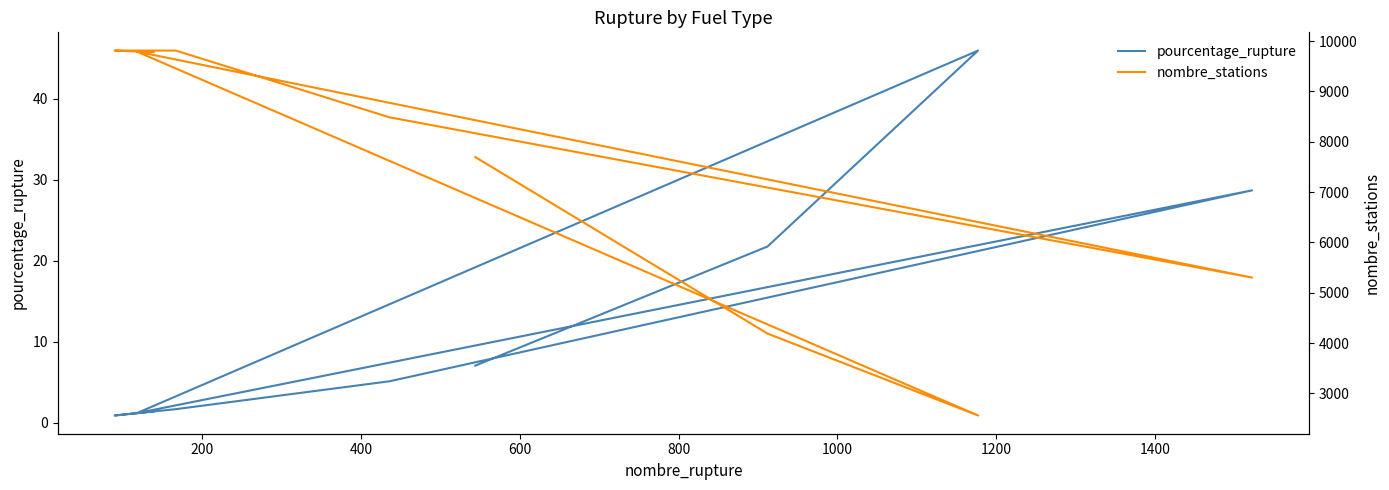

What is the smallest value displayed?

0.9